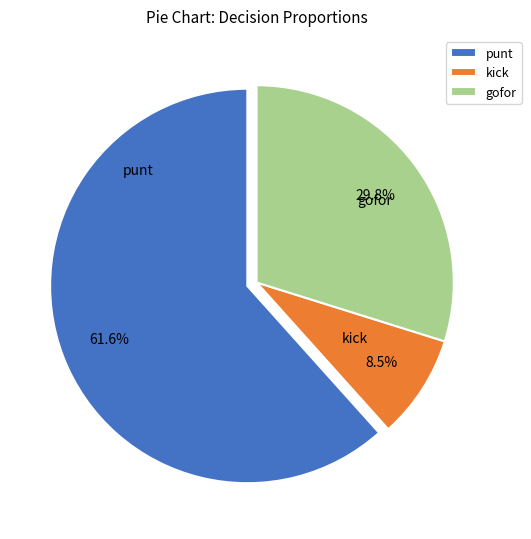

What is the smallest slice in the pie chart?

kick